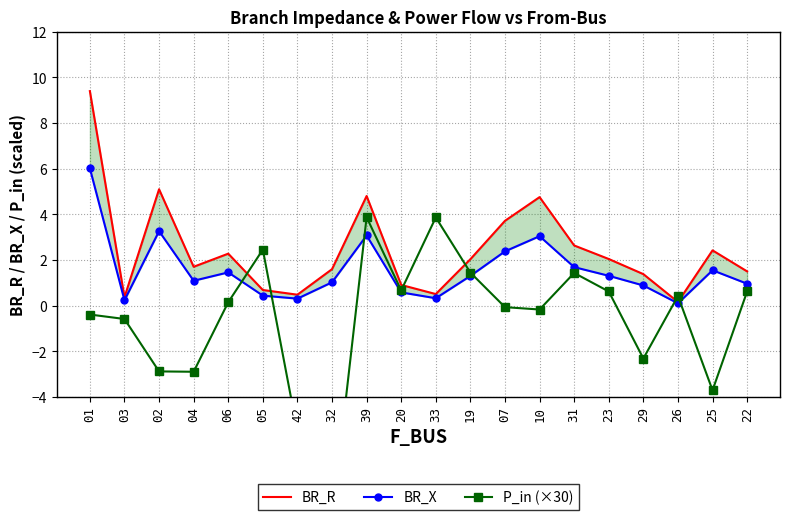

At which label does BR_X reach its minimum?

26